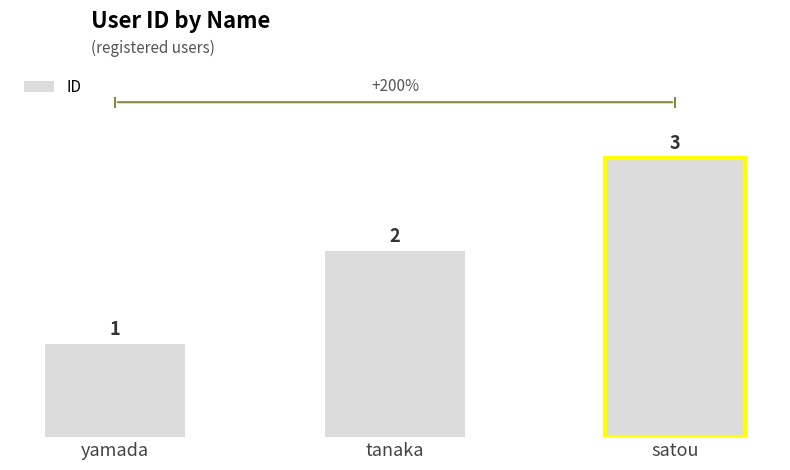

What is the difference between the maximum and minimum values?

2